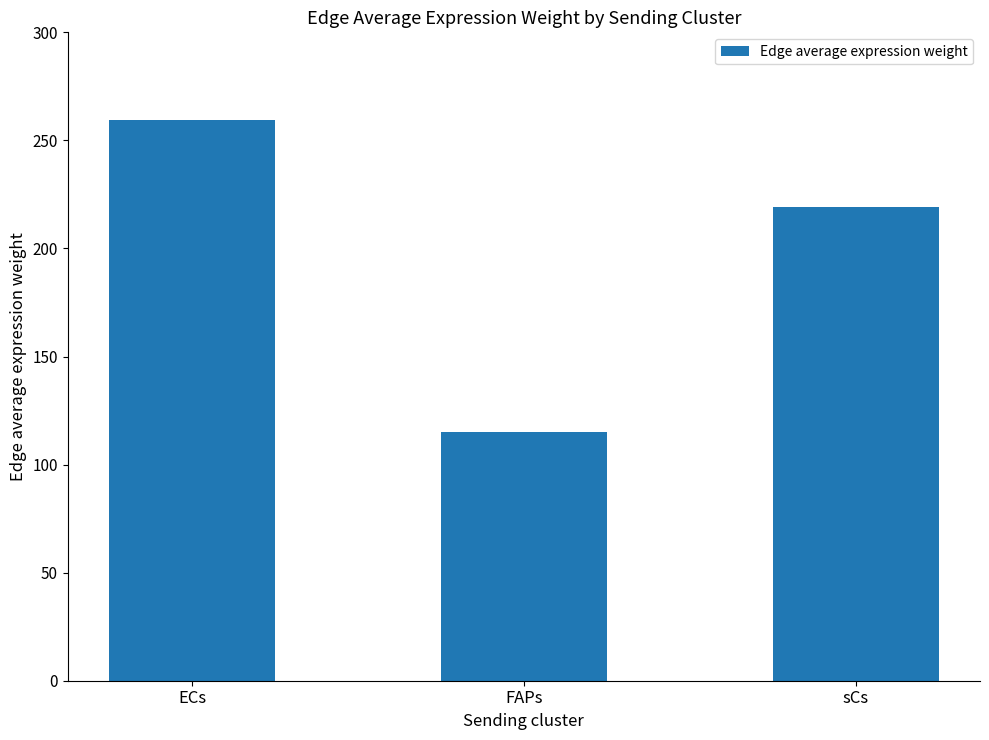

The chart shows a value of 259.6 at ECs. True or false?

True